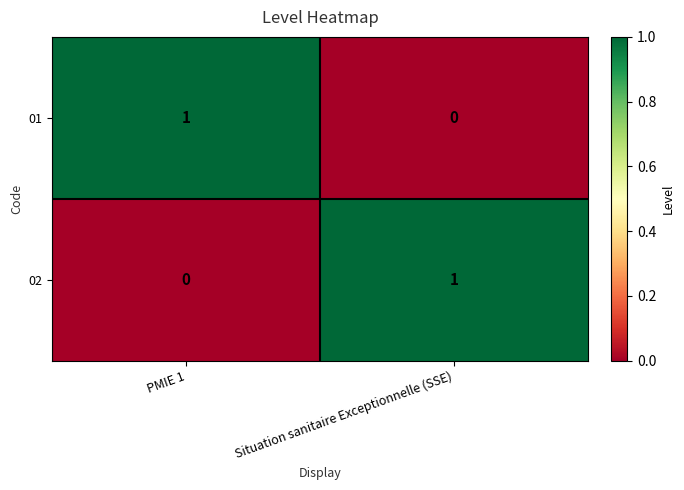

Reading left to right, extract all data points from this chart.

01: PMIE 1=1	Situation sanitaire Exceptionnelle (SSE)=0
02: PMIE 1=0	Situation sanitaire Exceptionnelle (SSE)=1